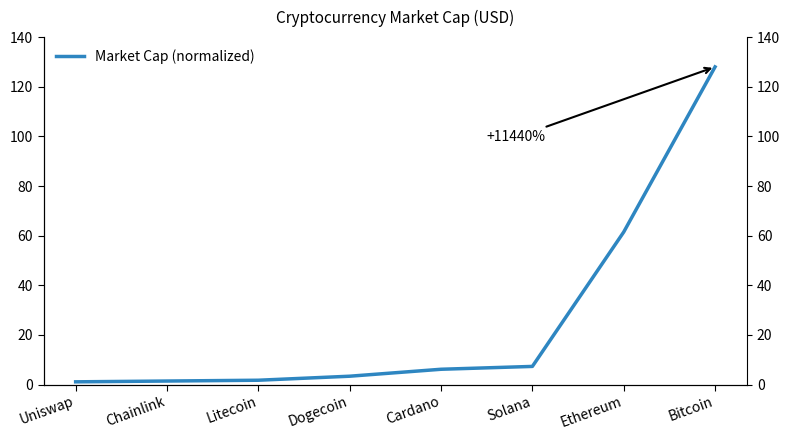

True or false: the data has more than 0 interior local peaks.

False